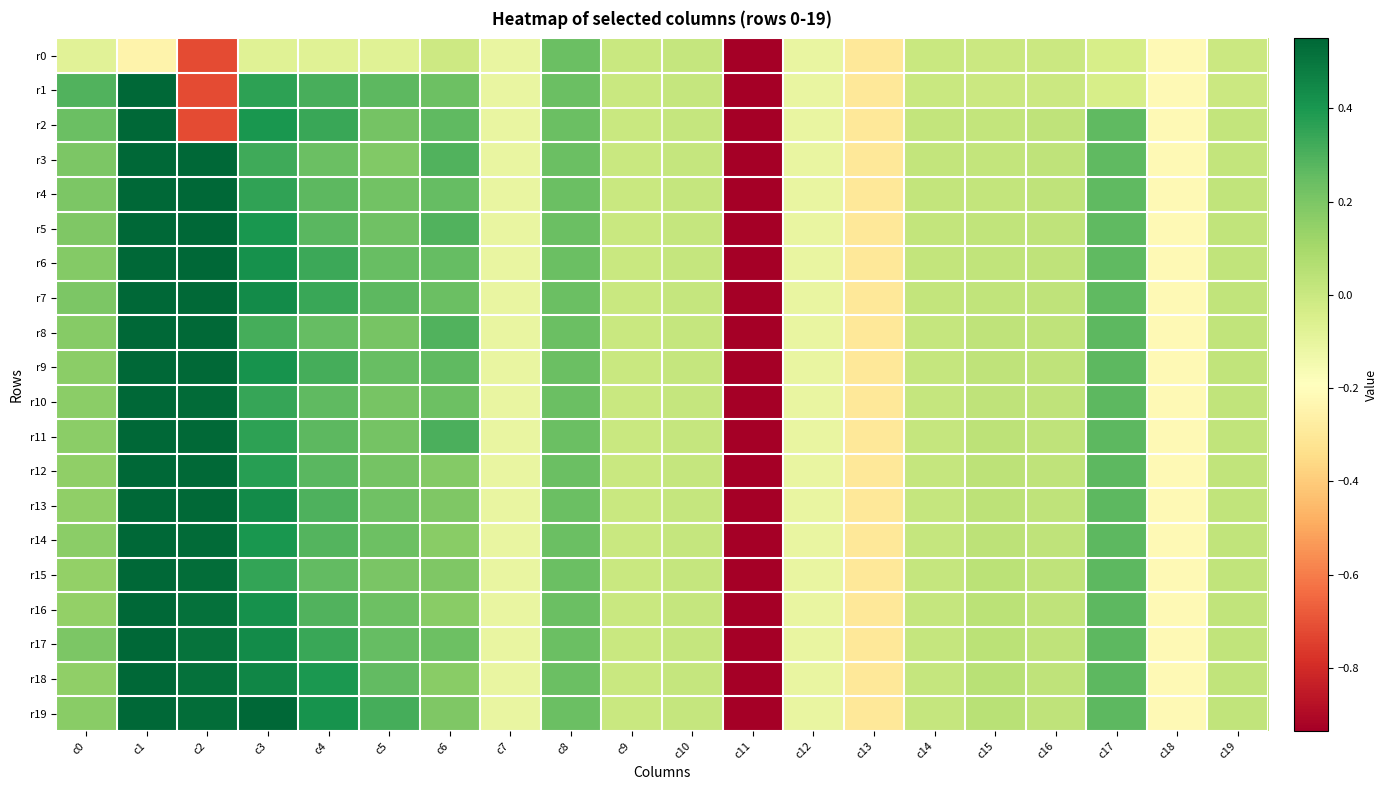

Which category has the lowest value across all series?

c11